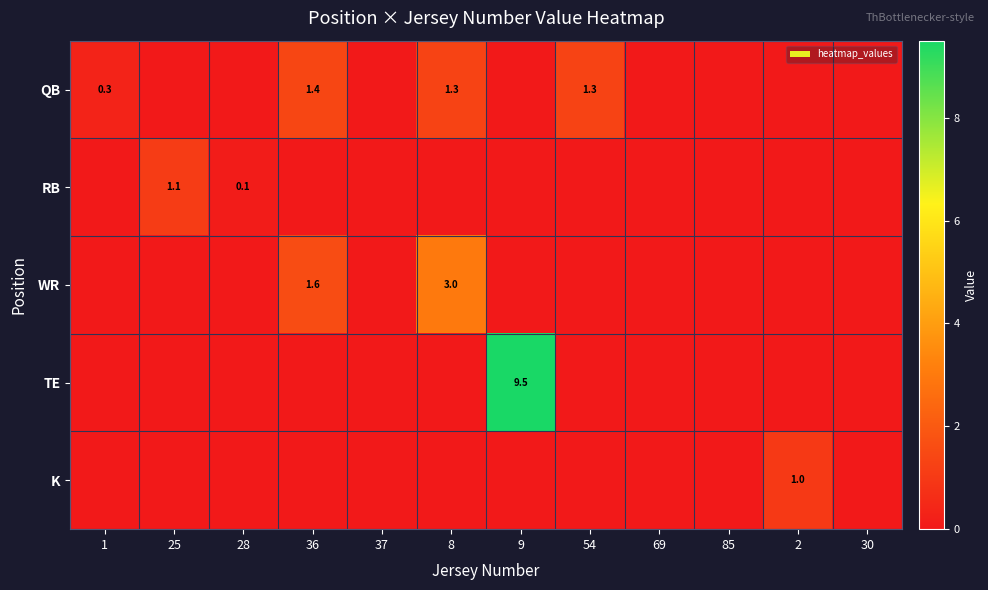

Rank the series by their maximum value, from highest to lowest.

TE, WR, QB, RB, K